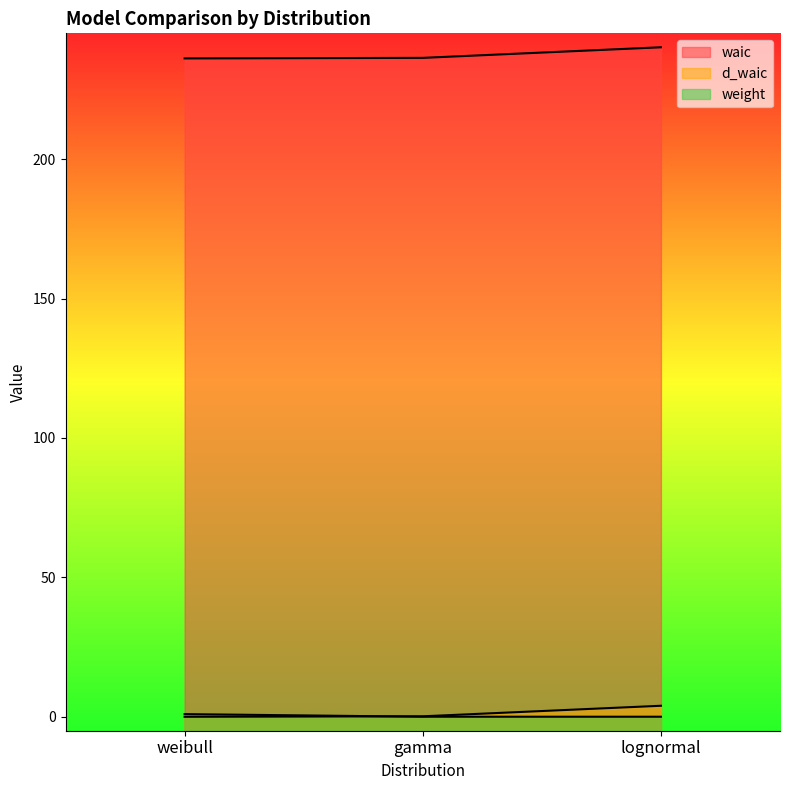

What position from the left is gamma?

2